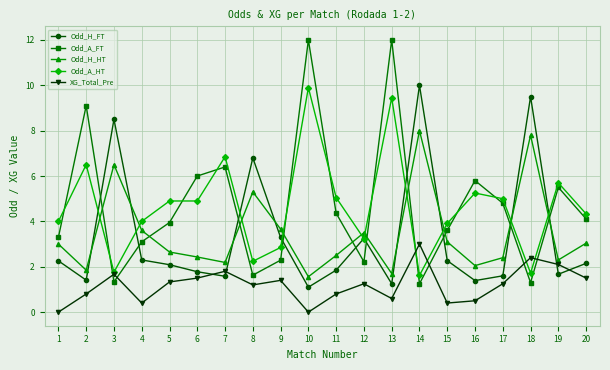

Is it true that Odd_A_HT equals 6.5 at 2?

True